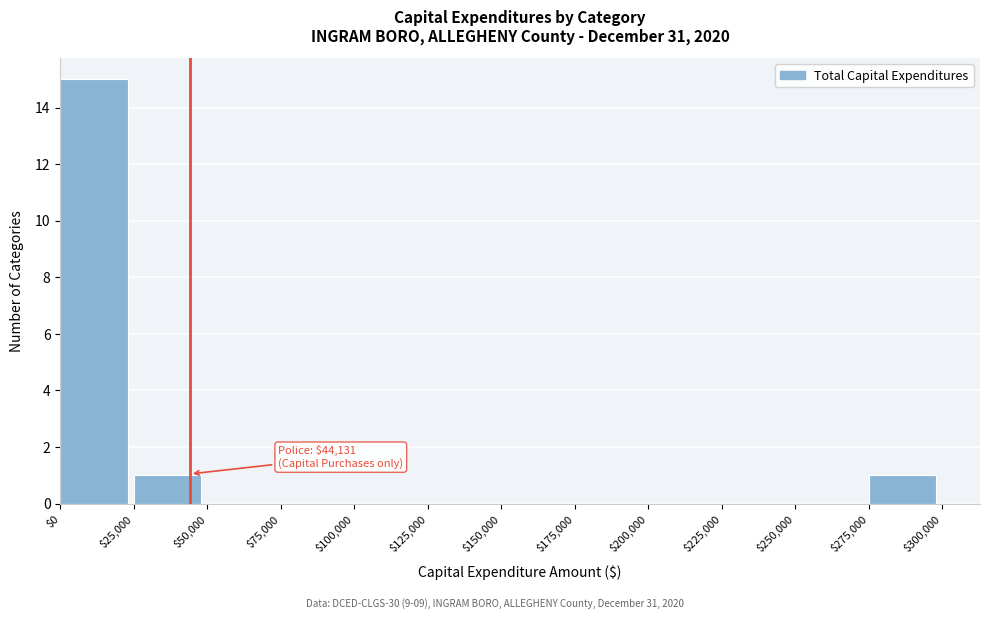

Over which range of the x-axis is the bar tallest?

$0 to $25,000